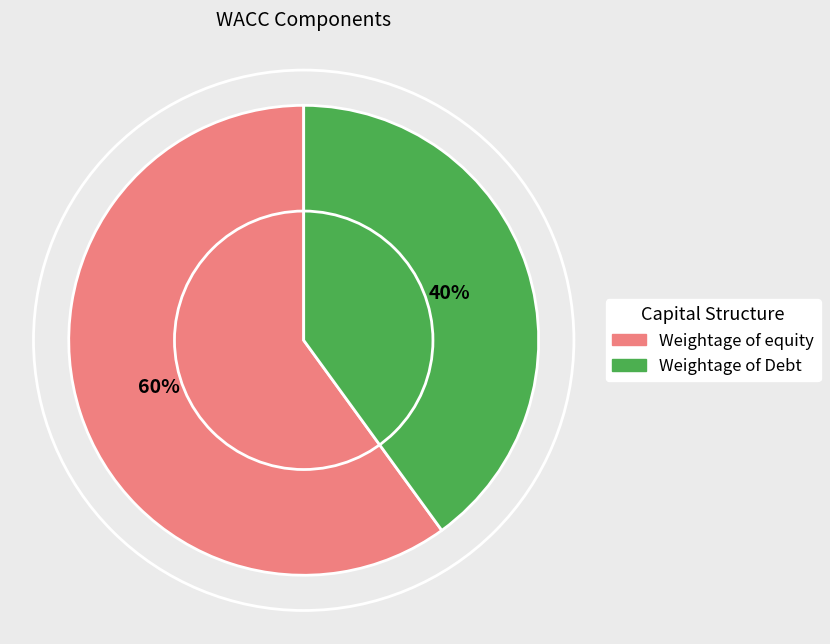

Does any single category account for the majority?

Yes